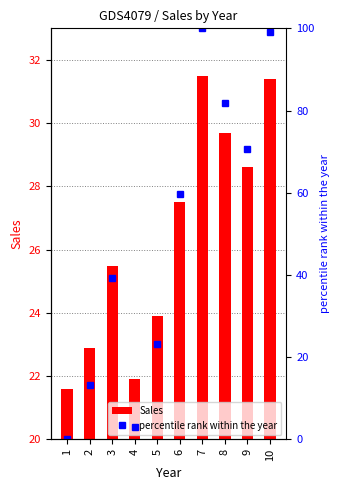

The value of percentile rank within the year at 2 is 20.9. True or false?

False